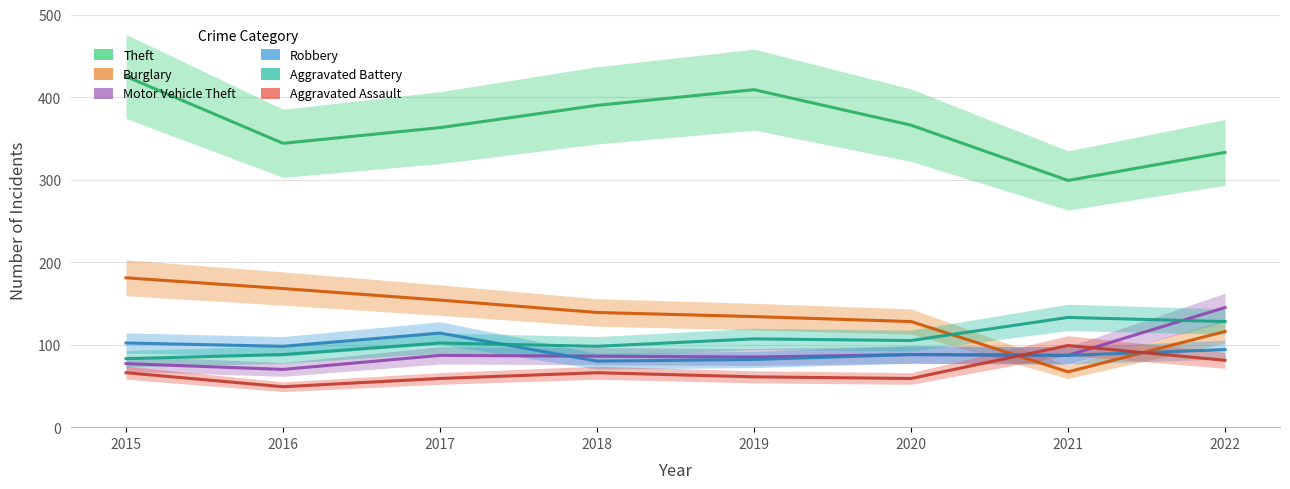

Reading right to left, extract all data points from this chart.

Theft: 333	299	366	409	390	363	344	425
Burglary: 116	67	128	134	139	154	168	181
Motor Vehicle Theft: 145	87	88	85	86	87	70	77
Robbery: 94	87	88	82	80	114	98	102
Aggravated Battery: 128	133	105	107	98	102	88	83
Aggravated Assault: 81	99	59	61	66	59	49	66